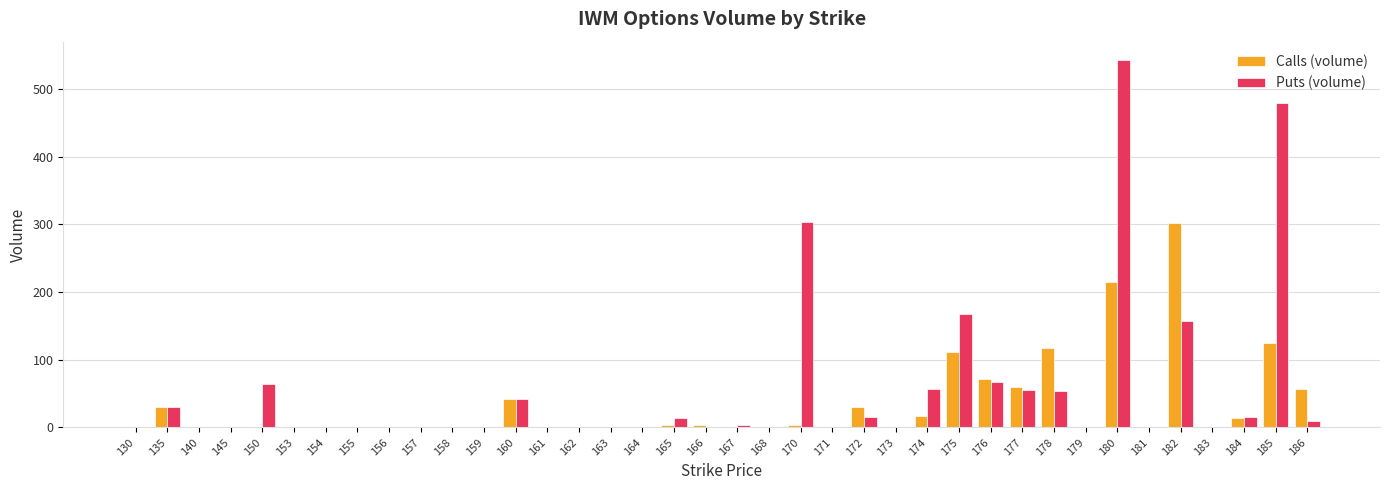

How many groups of bars are there?

38